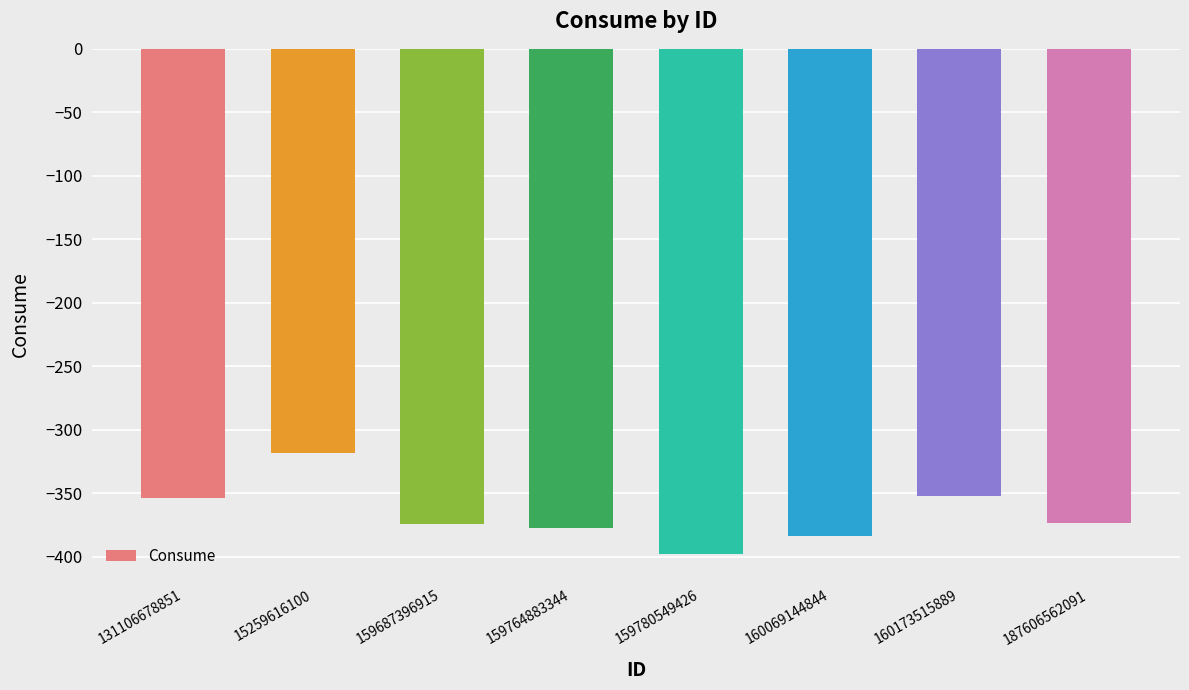

What is the maximum value shown in the chart?

-318.6